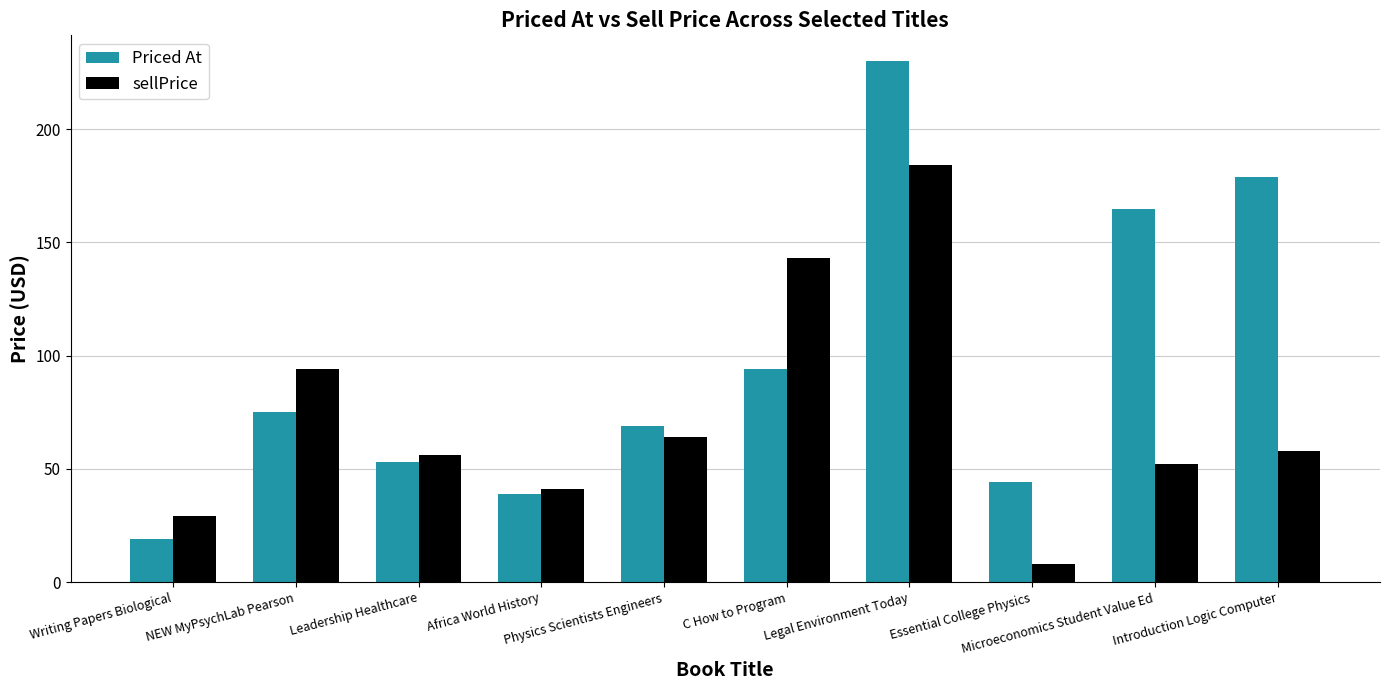

How many data points in Priced At are less than 74?

5